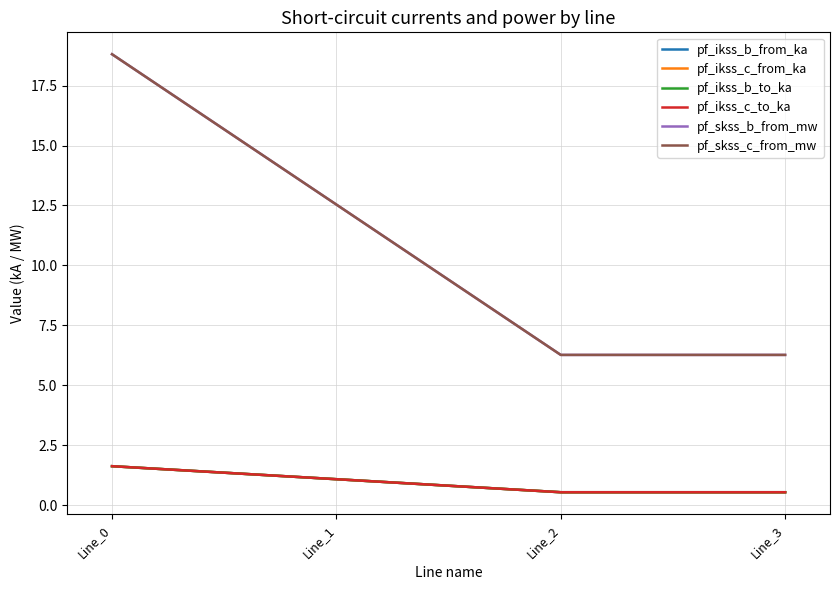

Read the pf_ikss_c_to_ka value at Line_1.

1.1